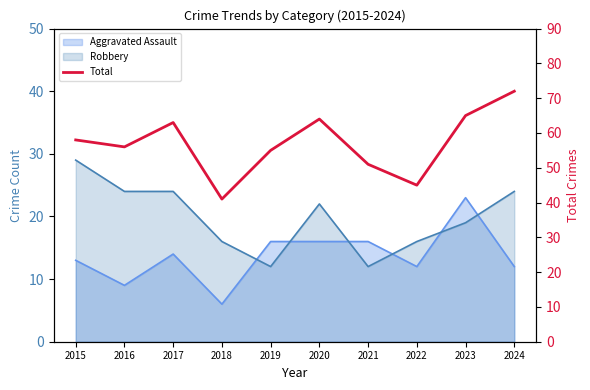

Rank the categories by value from lowest to highest.

2018, 2022, 2021, 2019, 2016, 2015, 2017, 2020, 2023, 2024